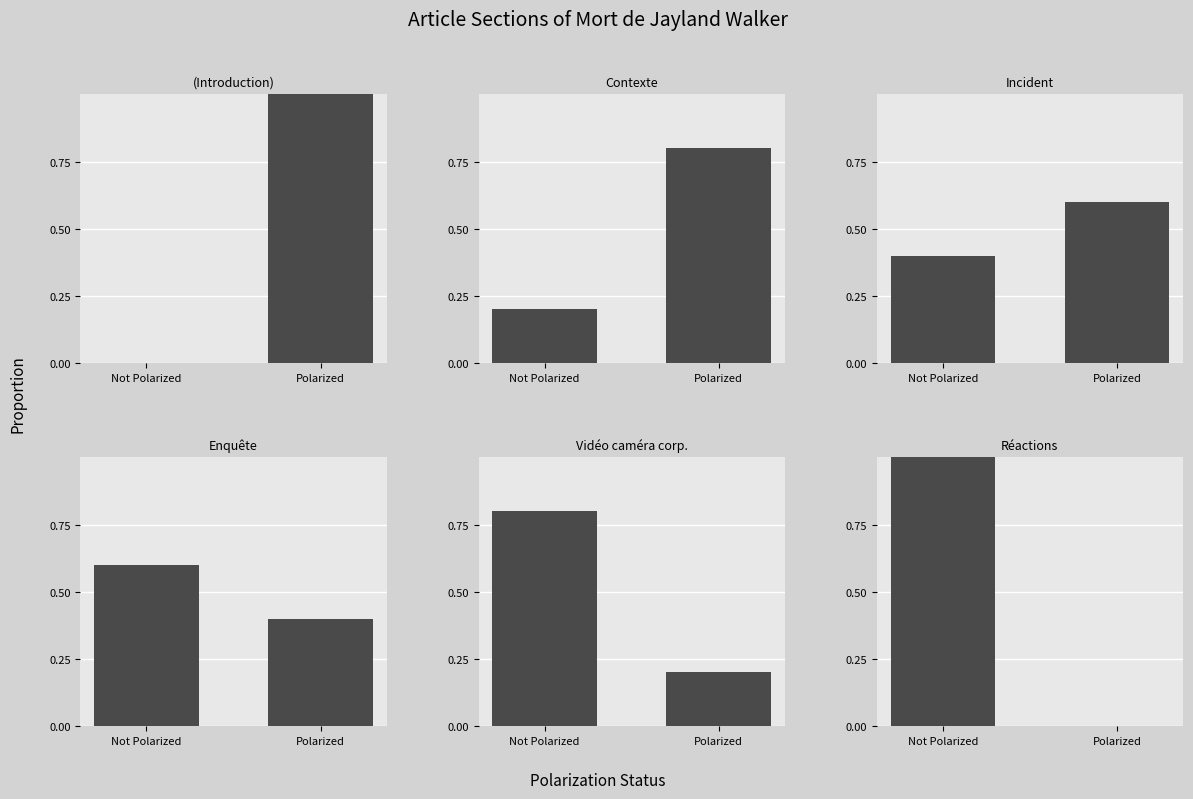

What is the sum of all Contexte values?

1.0